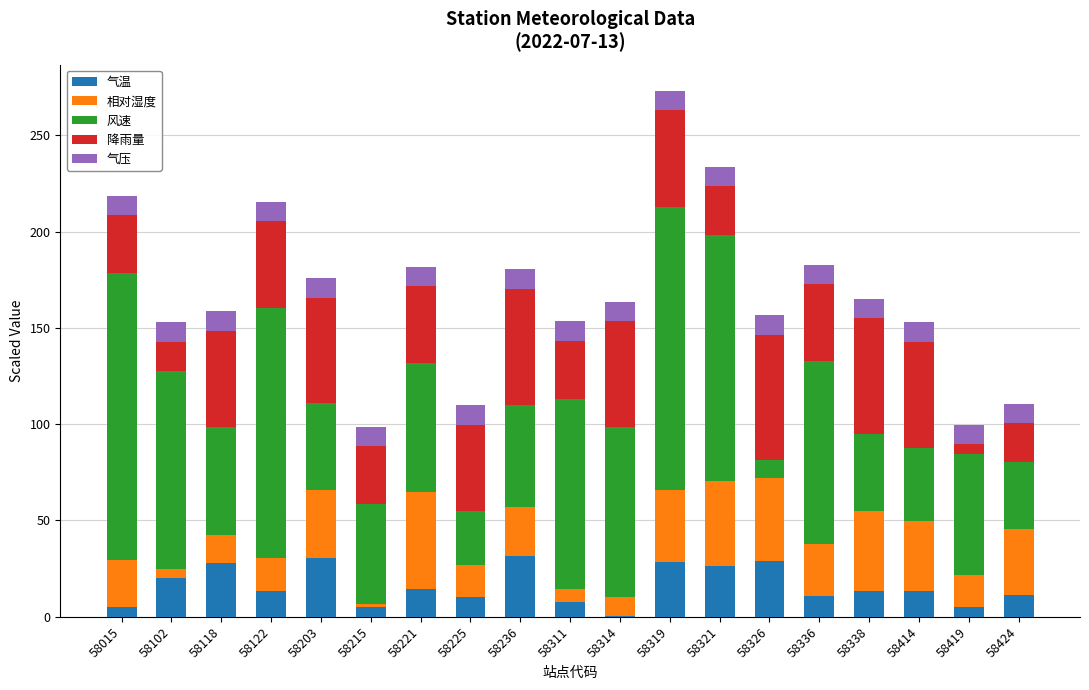

At which category is the sum across all series the highest?

58319